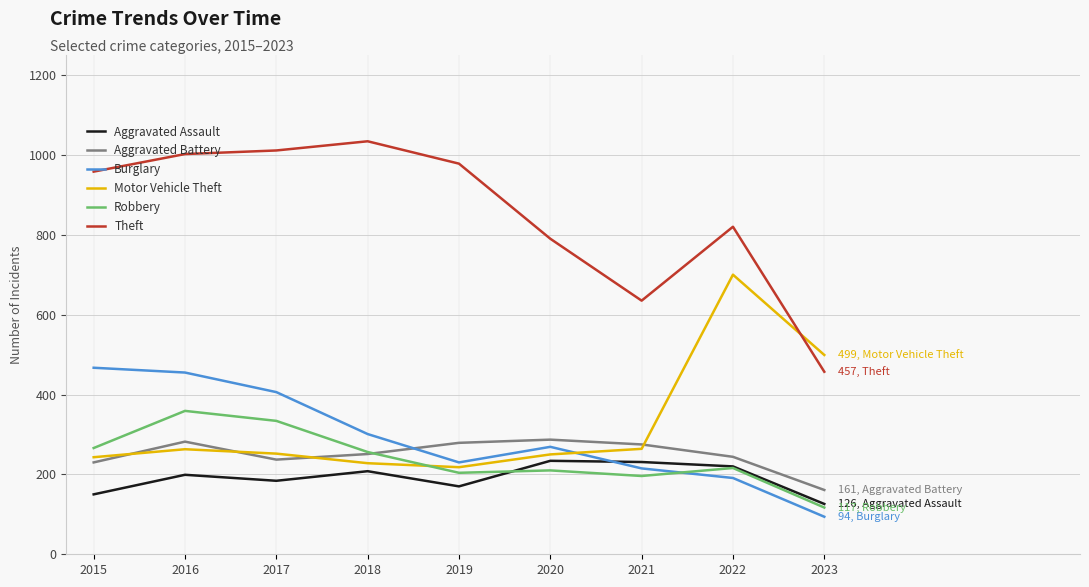

True or false: Burglary has a value of 269 at 2020.

True